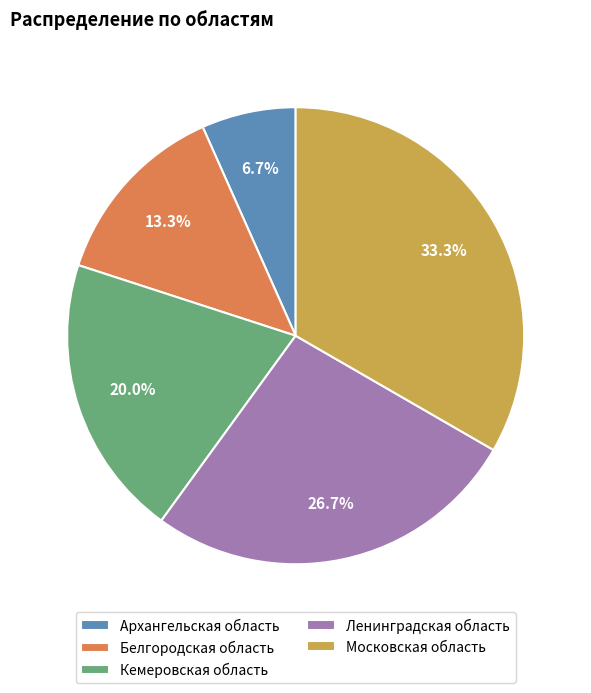

To the nearest percent, what is the difference between the largest and smallest slice percentages?

27%